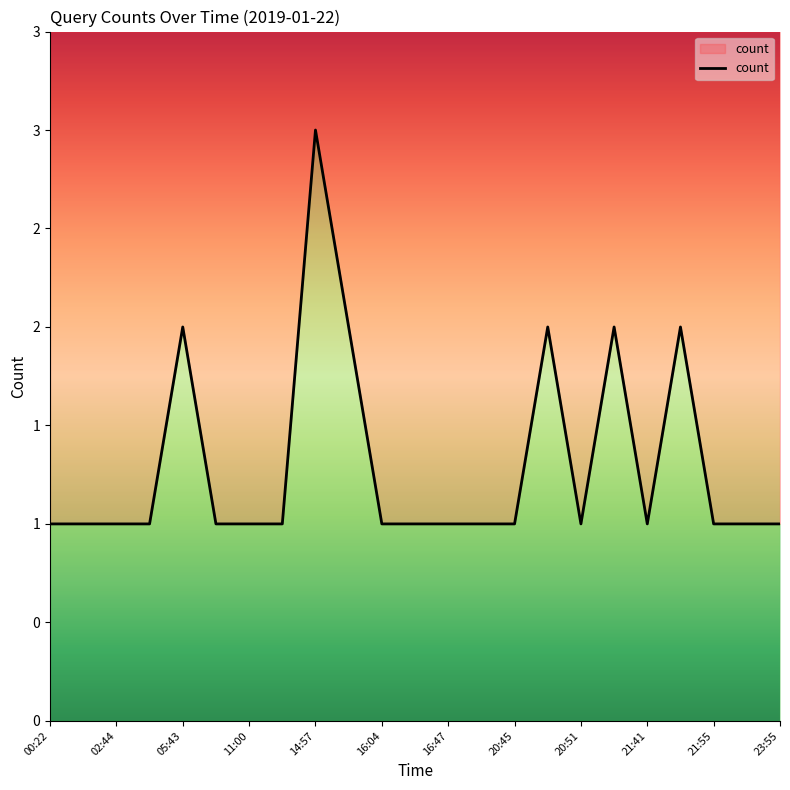

How many categories are shown in the chart?

23